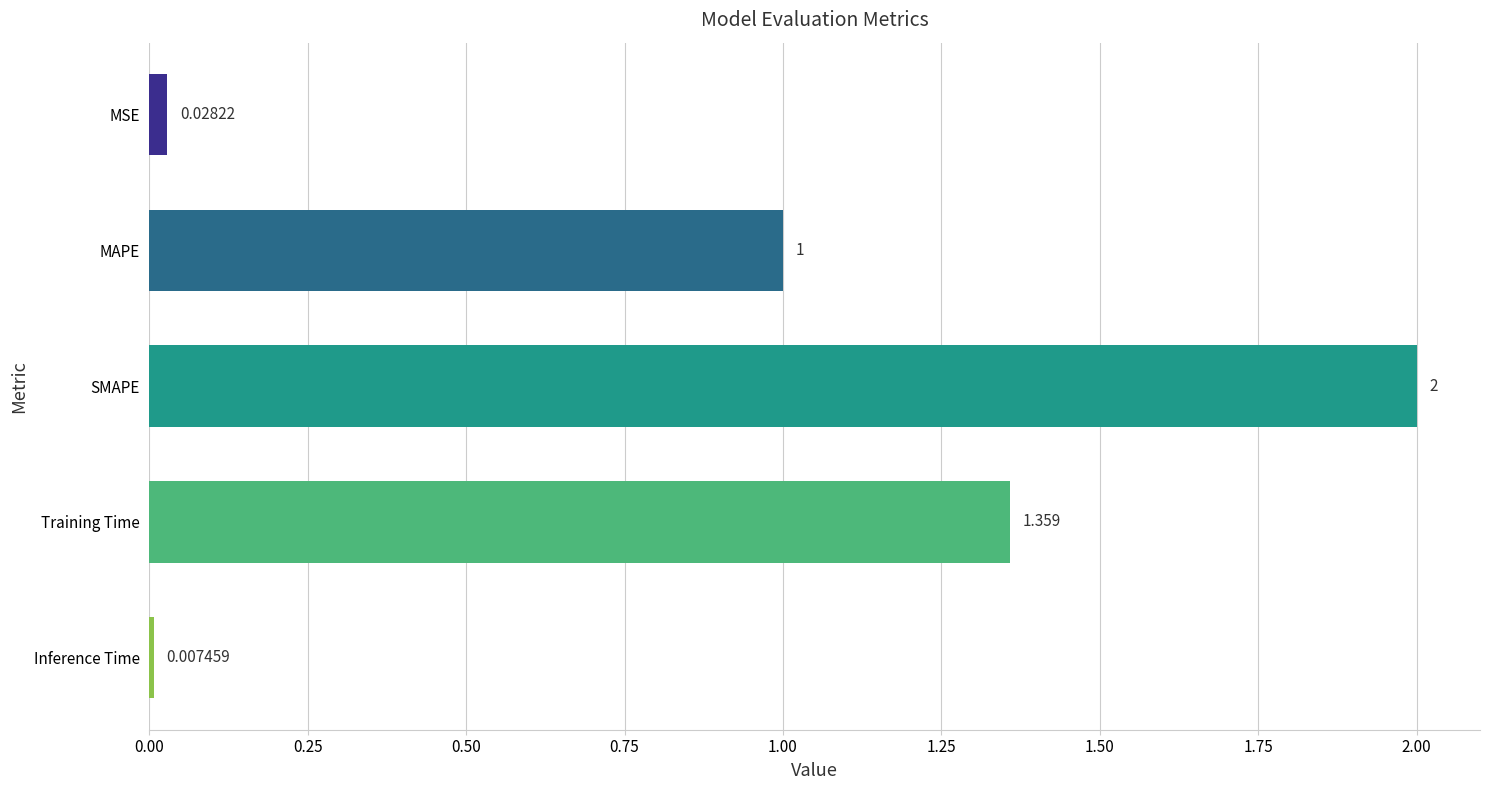

What is the difference between the second highest and second lowest values?

1.3